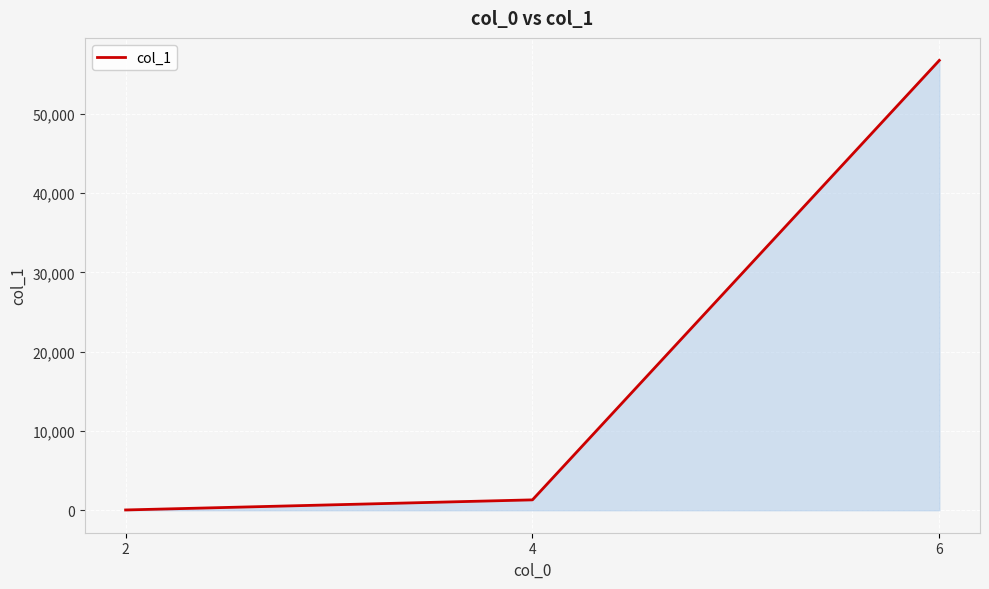

How many categories are shown in the chart?

3